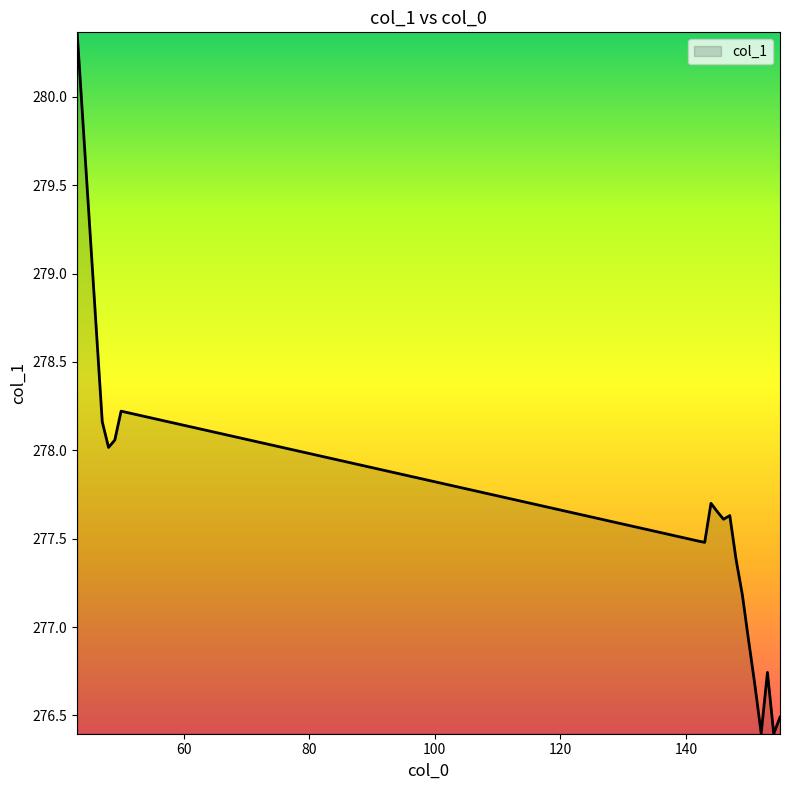

Does the chart have visible grid lines?

No